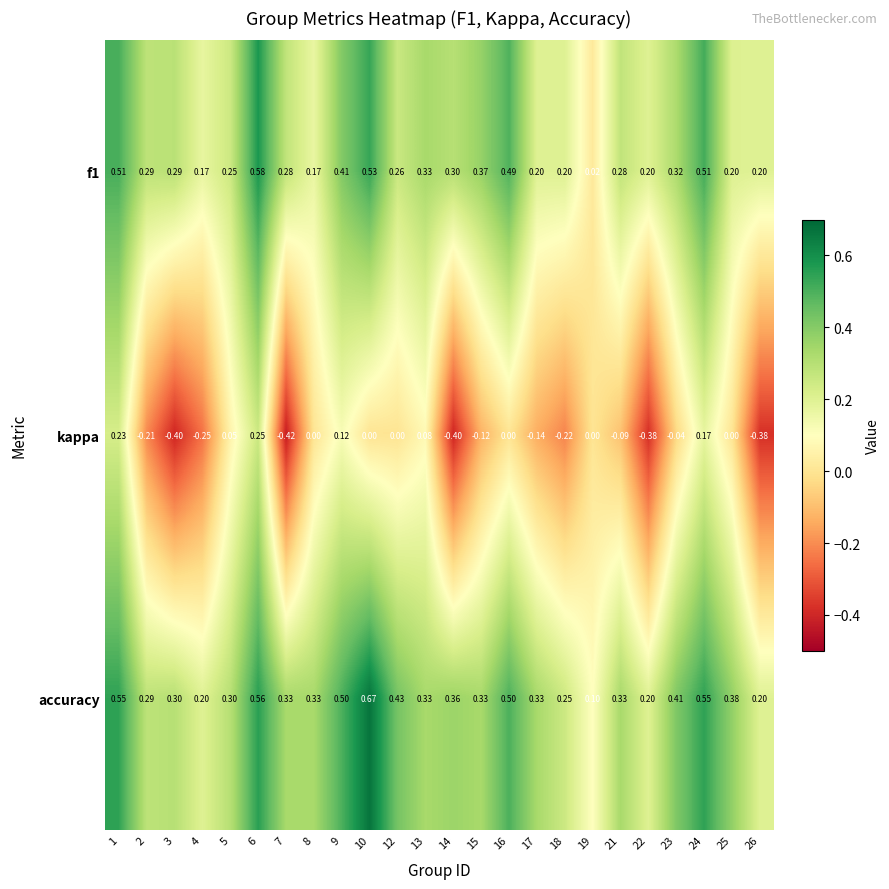

At which category is the sum across all series the highest?

6